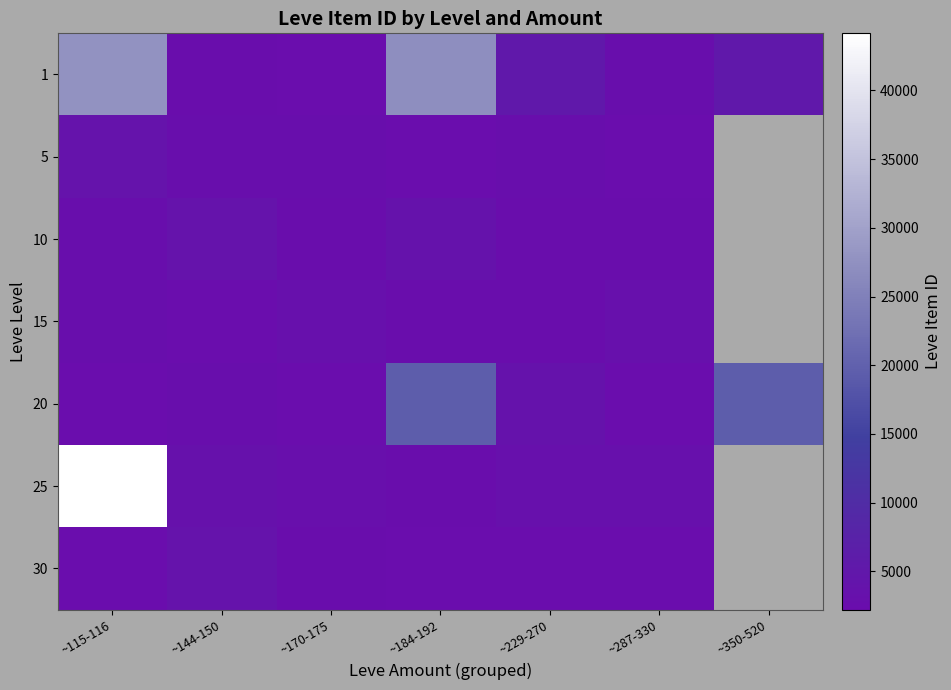

The value of 20 at ~287-330 is 1431.3. True or false?

False